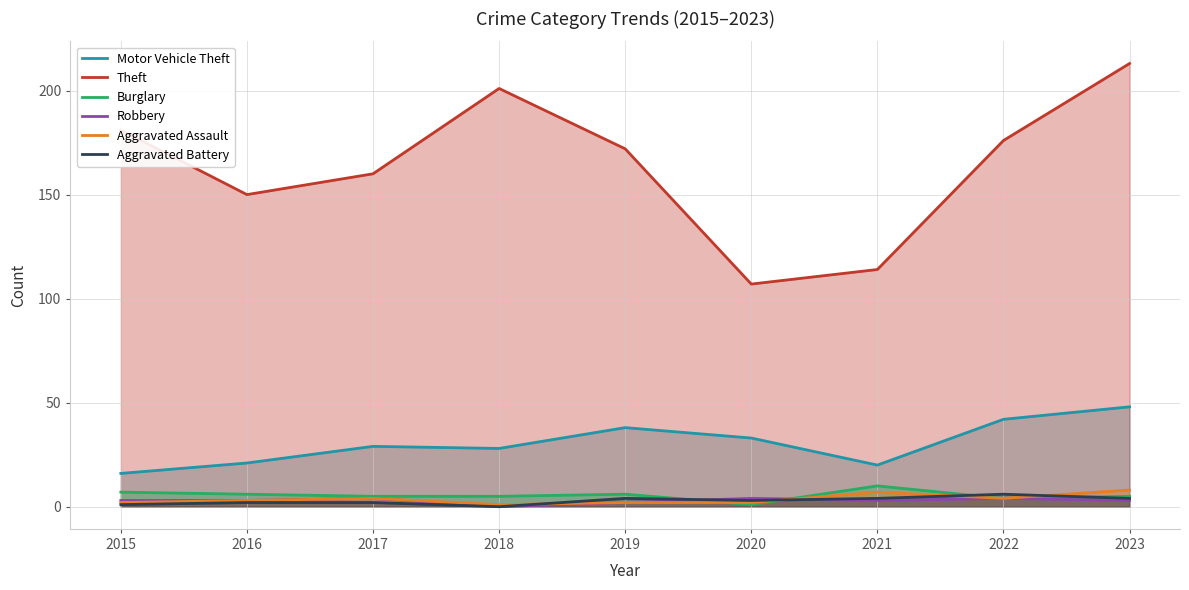

What is the value of the Motor Vehicle Theft point at the 7th from the left?

20